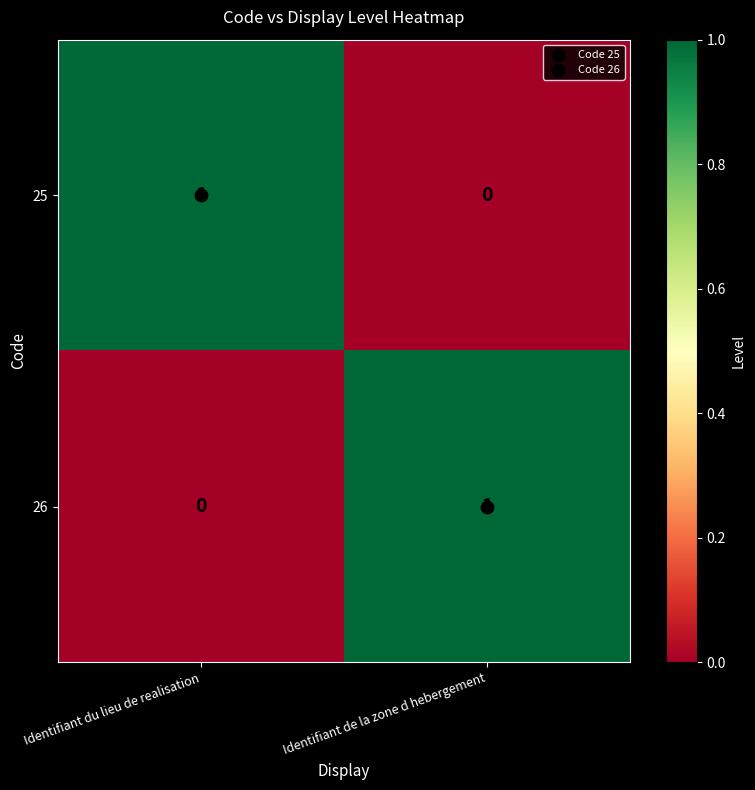

At which label is 26 closest to 0?

Identifiant du lieu de realisation